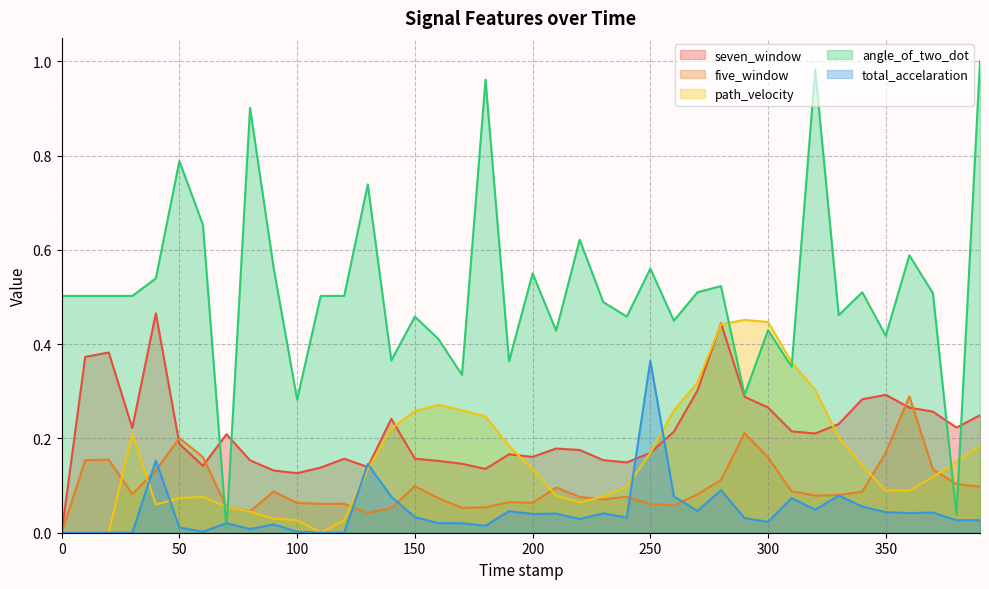

Reading right to left, list all the values displayed in this chart.

seven_window: 0.2	0.2	0.3	0.3	0.3	0.3	0.2	0.2	0.2	0.3	0.3	0.4	0.3	0.2	0.2	0.1	0.2	0.2	0.2	0.2	0.2	0.1	0.1	0.2	0.2	0.2	0.1	0.2	0.1	0.1	0.1	0.2	0.2	0.1	0.2	0.5	0.2	0.4	0.4	0.0
five_window: 0.1	0.1	0.1	0.3	0.2	0.1	0.1	0.1	0.1	0.2	0.2	0.1	0.1	0.1	0.1	0.1	0.1	0.1	0.1	0.1	0.1	0.1	0.1	0.1	0.1	0.1	0.0	0.1	0.1	0.1	0.1	0.0	0.1	0.2	0.2	0.1	0.1	0.2	0.2	0.0
path_velocity: 0.2	0.2	0.1	0.1	0.1	0.1	0.2	0.3	0.4	0.4	0.5	0.4	0.3	0.3	0.2	0.1	0.1	0.1	0.1	0.1	0.2	0.2	0.3	0.3	0.3	0.2	0.1	0.0	0.0	0.0	0.0	0.0	0.1	0.1	0.1	0.1	0.2	0.0	0.0	0.0
angle_of_two_dot: 1.0	0.0	0.5	0.6	0.4	0.5	0.5	1.0	0.4	0.4	0.3	0.5	0.5	0.4	0.6	0.5	0.5	0.6	0.4	0.6	0.4	1.0	0.3	0.4	0.5	0.4	0.7	0.5	0.5	0.3	0.6	0.9	0.0	0.7	0.8	0.5	0.5	0.5	0.5	0.5
total_accelaration: 0.0	0.0	0.0	0.0	0.0	0.1	0.1	0.0	0.1	0.0	0.0	0.1	0.0	0.1	0.4	0.0	0.0	0.0	0.0	0.0	0.0	0.0	0.0	0.0	0.0	0.1	0.1	0.0	0.0	0.0	0.0	0.0	0.0	0.0	0.0	0.2	0.0	0.0	0.0	0.0